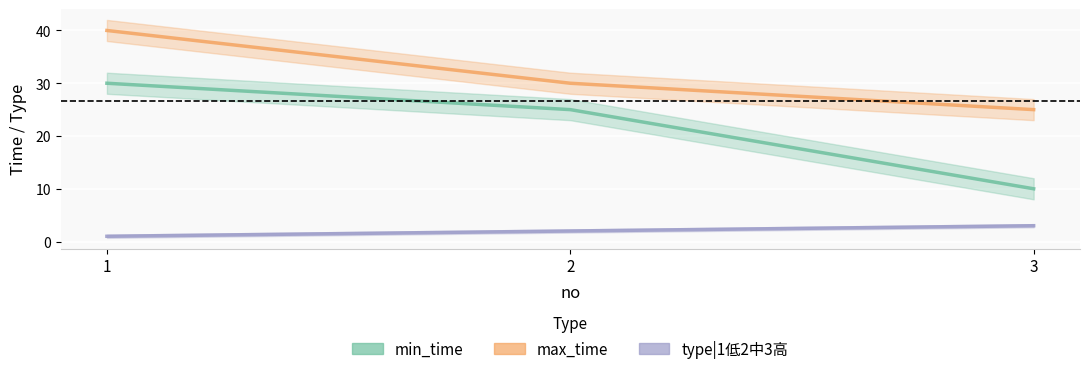

Count the type|1low2mid3high values in the range 1 to 3.

3